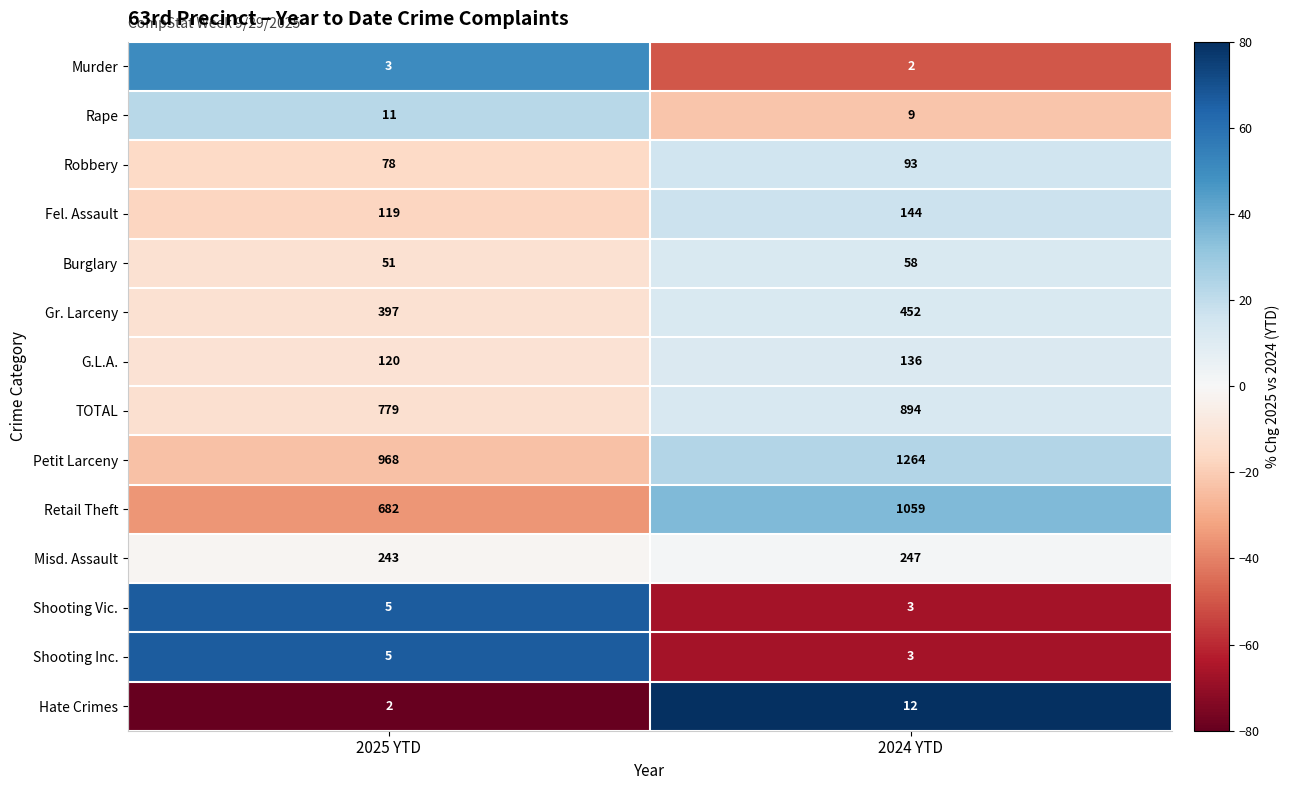

Reading left to right, extract all data points from this chart.

Murder: 2025 YTD=3	2024 YTD=2
Rape: 2025 YTD=11	2024 YTD=9
Robbery: 2025 YTD=78	2024 YTD=93
Fel. Assault: 2025 YTD=119	2024 YTD=144
Burglary: 2025 YTD=51	2024 YTD=58
Gr. Larceny: 2025 YTD=397	2024 YTD=452
G.L.A.: 2025 YTD=120	2024 YTD=136
TOTAL: 2025 YTD=779	2024 YTD=894
Petit Larceny: 2025 YTD=968	2024 YTD=1264
Retail Theft: 2025 YTD=682	2024 YTD=1059
Misd. Assault: 2025 YTD=243	2024 YTD=247
Shooting Vic.: 2025 YTD=5	2024 YTD=3
Shooting Inc.: 2025 YTD=5	2024 YTD=3
Hate Crimes: 2025 YTD=2	2024 YTD=12